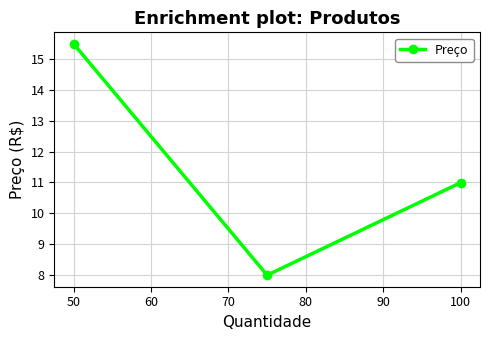

What is the maximum value shown in the chart?

15.5